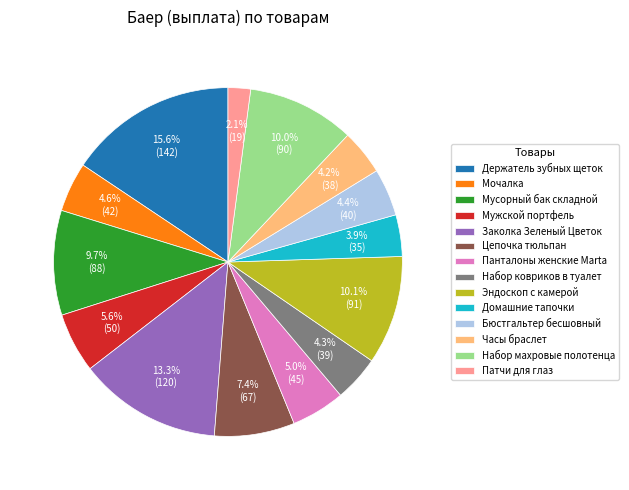

What is the largest slice in the pie chart?

Держатель зубных щеток